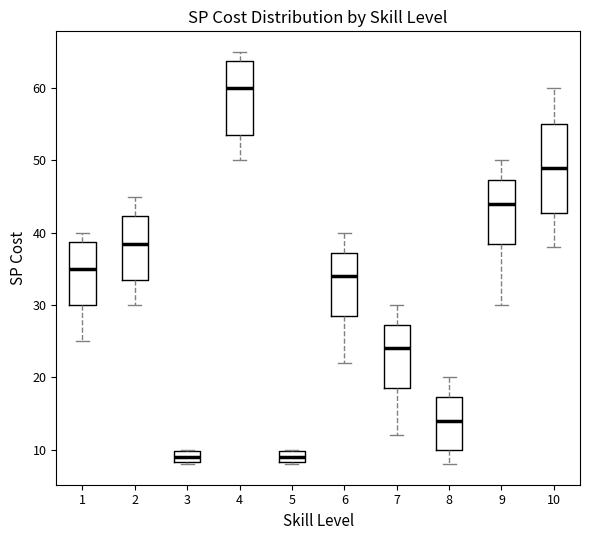

Reading left to right, read every box against the y-axis: the position of its median line, the range the box covers, and the ends of its whiskers. The values are not printed on the chart, so give them approximately, as read against the axis.

1: median 35, box 30 to 39, whiskers 25 to 40
2: median 39, box 34 to 42, whiskers 30 to 45
3: median 9, box 8 to 10, whiskers 8 to 10
4: median 60, box 54 to 64, whiskers 50 to 65
5: median 9, box 8 to 10, whiskers 8 to 10
6: median 34, box 29 to 37, whiskers 22 to 40
7: median 24, box 19 to 27, whiskers 12 to 30
8: median 14, box 10 to 17, whiskers 8 to 20
9: median 44, box 39 to 47, whiskers 30 to 50
10: median 49, box 43 to 55, whiskers 38 to 60